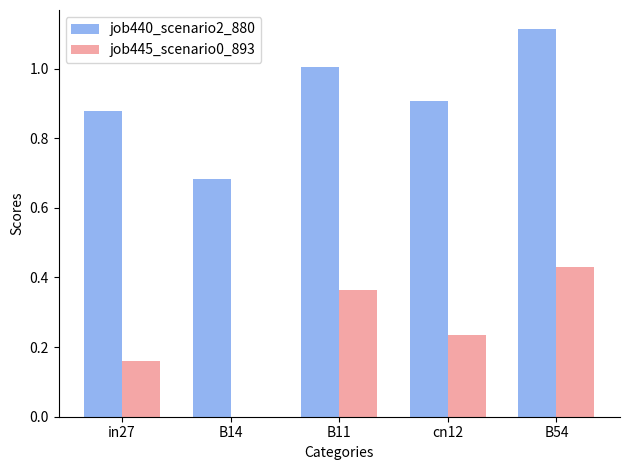

The value of job440_scenario2_880 at B14 is 0.4. True or false?

False